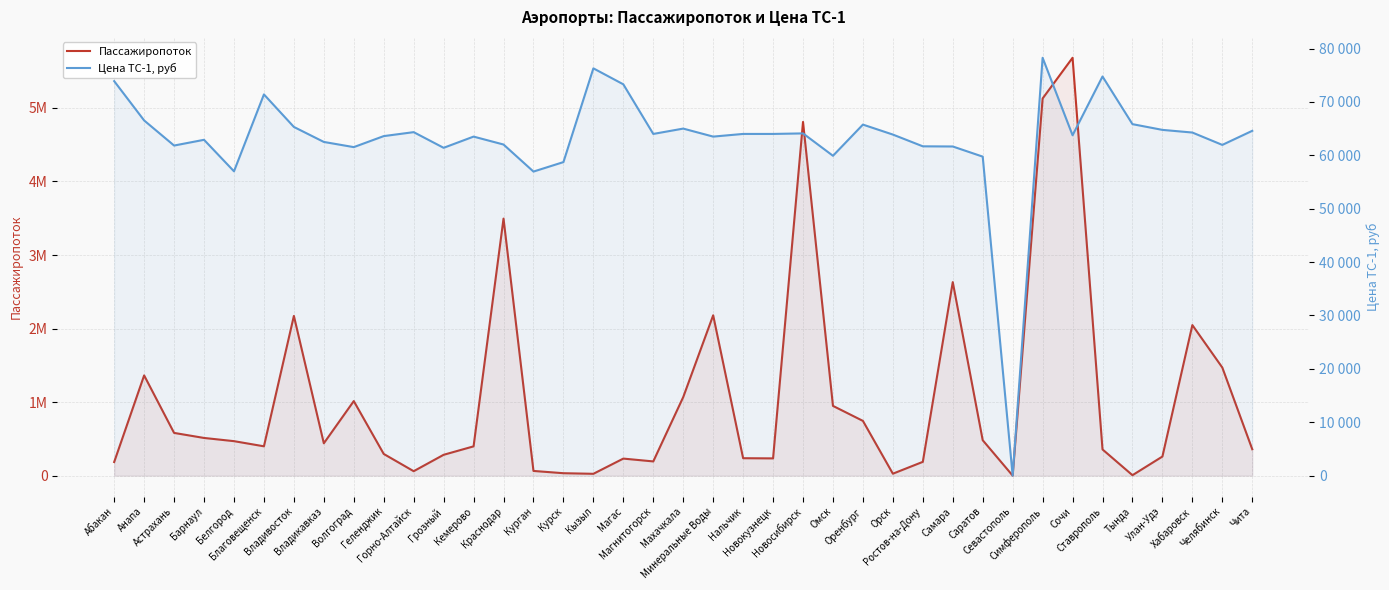

Reading left to right, extract all data points from this chart.

Пассажиропоток: Абакан=185185	Анапа=1362793	Астрахань=580910	Барнаул=512317	Белгород=468773	Благовещенск=398705	Владивосток=2171922	Владикавказ=439684	Волгоград=1013823	Геленджик=294865	Горно-Алтайск=60232	Грозный=283202	Кемерово=398026	Краснодар=3494987	Курган=63709	Курск=32871	Кызыл=24786	Магас=231633	Магнитогорск=193175	Махачкала=1067684	Минеральные Воды=2180178	Нальчик=236865	Новокузнецк=234409	Новосибирск=4809605	Омск=948248	Оренбург=744303	Орск=26310	Ростов-на-Дону=187252	Самара=2631729	Саратов=481503	Севастополь=0	Симферополь=5128743	Сочи=5681974	Ставрополь=356210	Тында=5794	Улан-Удэ=259585	Хабаровск=2047092	Челябинск=1469769	Чита=358674
Цена ТС-1, руб: Абакан=73889	Анапа=66526	Астрахань=61825	Барнаул=62900	Белгород=57000	Благовещенск=71400	Владивосток=65310	Владикавказ=62500	Волгоград=61530	Геленджик=63593	Горно-Алтайск=64335	Грозный=61400	Кемерово=63500	Краснодар=62017	Курган=56950	Курск=58724	Кызыл=76285	Магас=73293	Магнитогорск=64000	Махачкала=65000	Минеральные Воды=63500	Нальчик=64000	Новокузнецк=64000	Новосибирск=64100	Омск=59907	Оренбург=65748	Орск=63882	Ростов-на-Дону=61680	Самара=61650	Саратов=59748	Севастополь=0	Симферополь=78263	Сочи=63750	Ставрополь=74759	Тында=65833	Улан-Удэ=64759	Хабаровск=64262	Челябинск=61945	Чита=64584